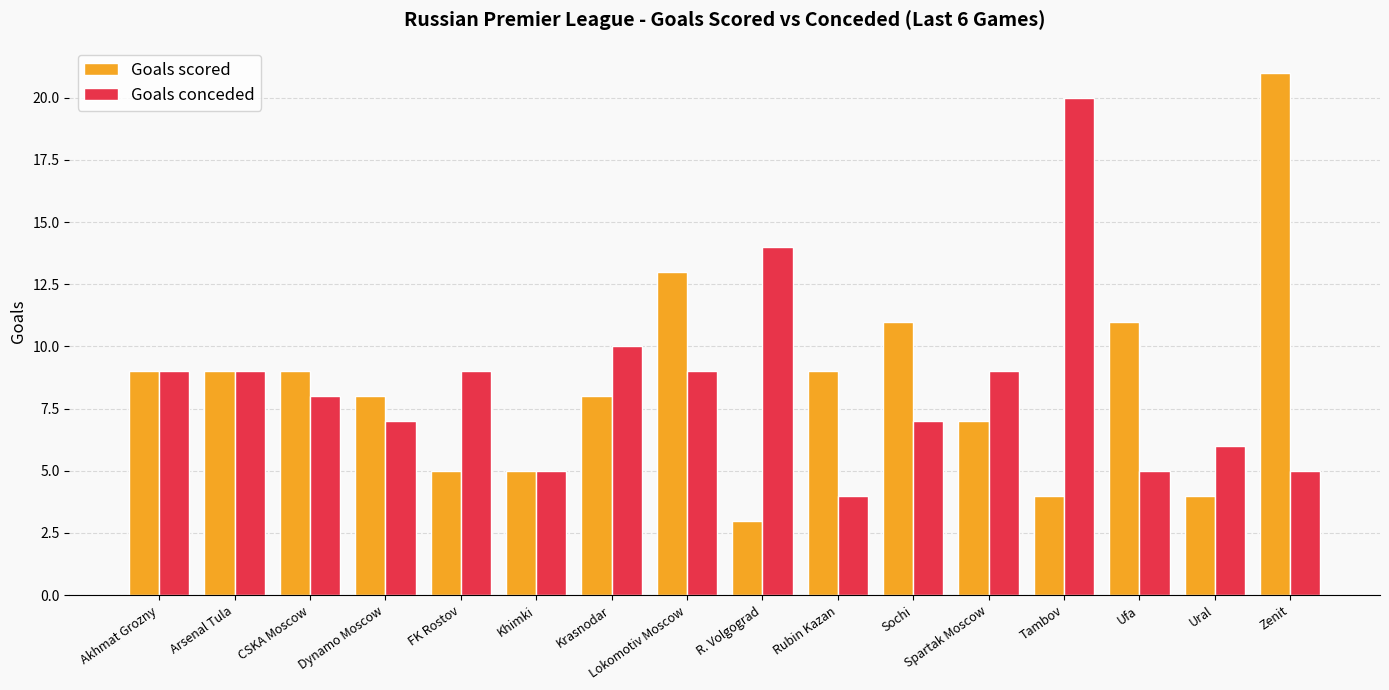

What is the value of the Goals scored bar at the 1st from the left?

9